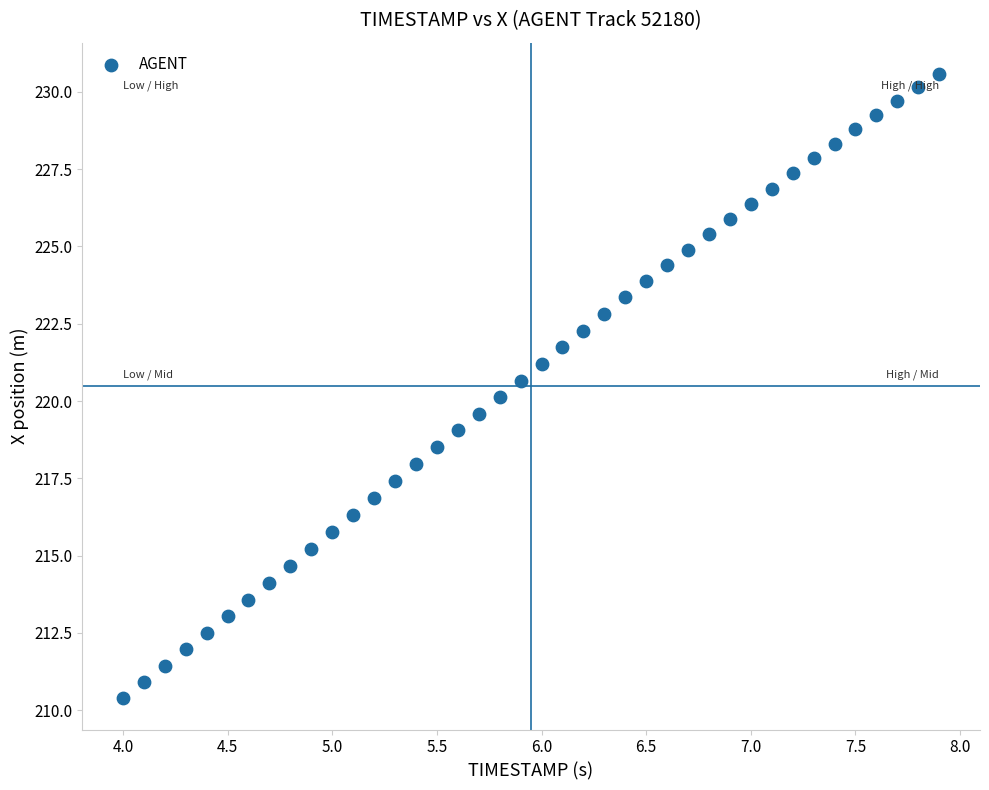

What is the range of Y values (max minus min)?

20.2